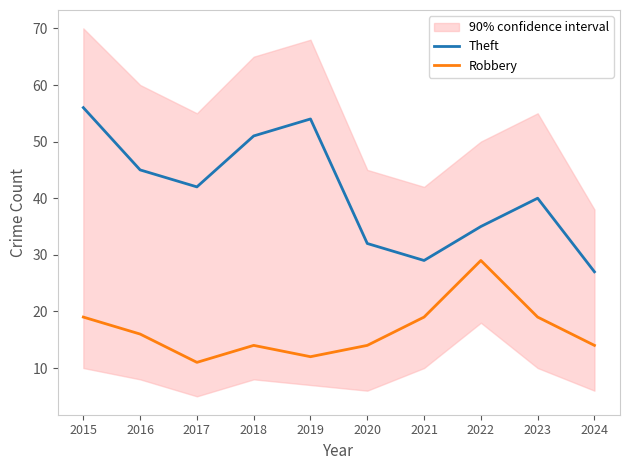

What is the difference between the second highest and minimum values in the Robbery series?

8